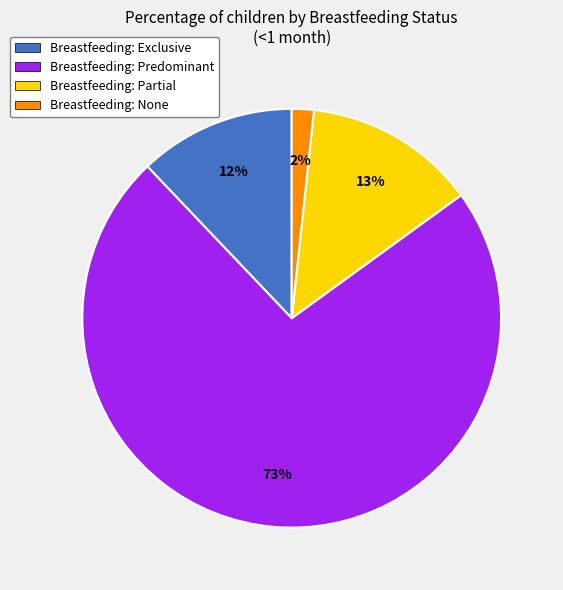

What percentage is the Breastfeeding: Partial slice, to the nearest percent?

13%